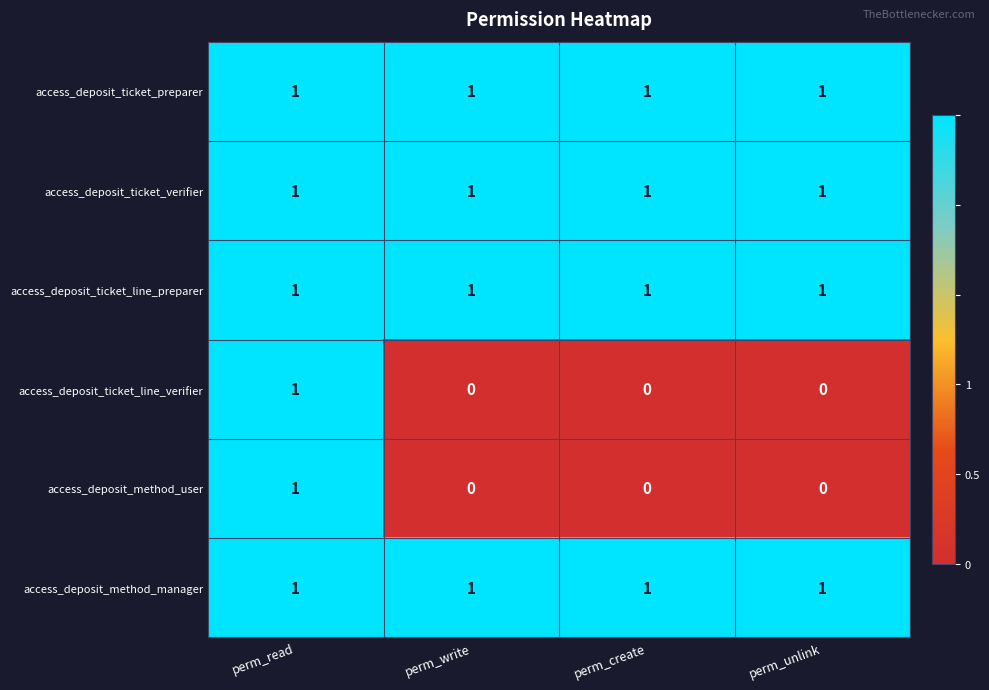

Reading left to right, extract all data points from this chart.

access_deposit_ticket_preparer: 1	1	1	1
access_deposit_ticket_verifier: 1	1	1	1
access_deposit_ticket_line_preparer: 1	1	1	1
access_deposit_ticket_line_verifier: 1	0	0	0
access_deposit_method_user: 1	0	0	0
access_deposit_method_manager: 1	1	1	1